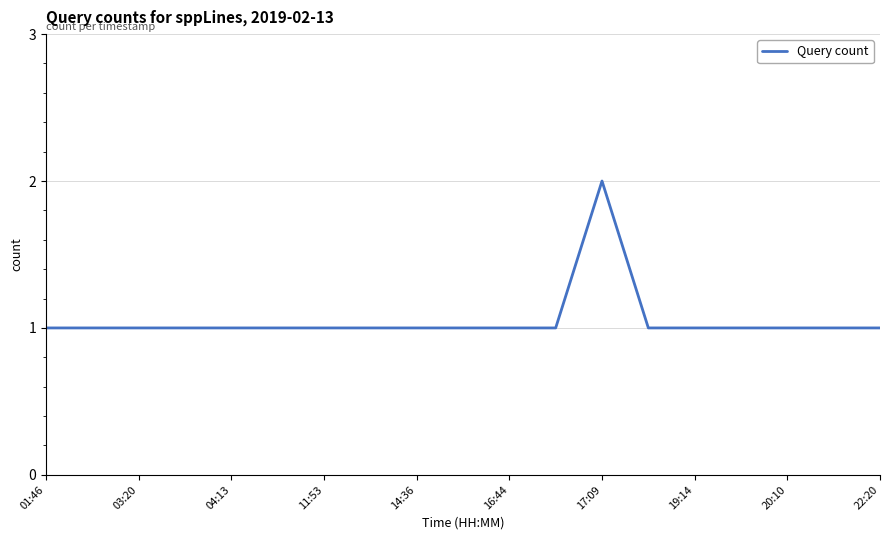

How many lines are shown in the chart?

1